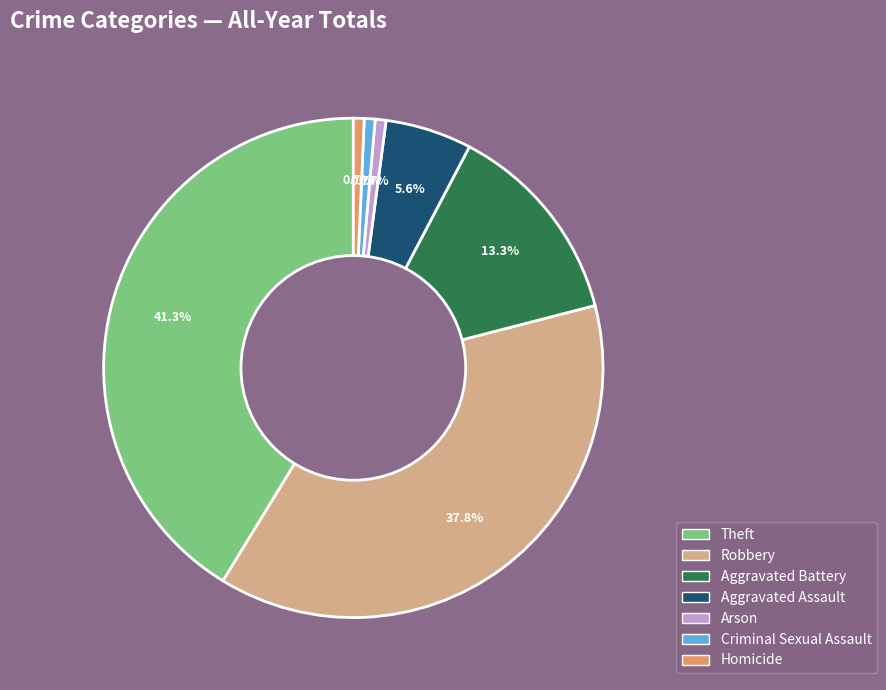

Does any single category account for the majority?

No